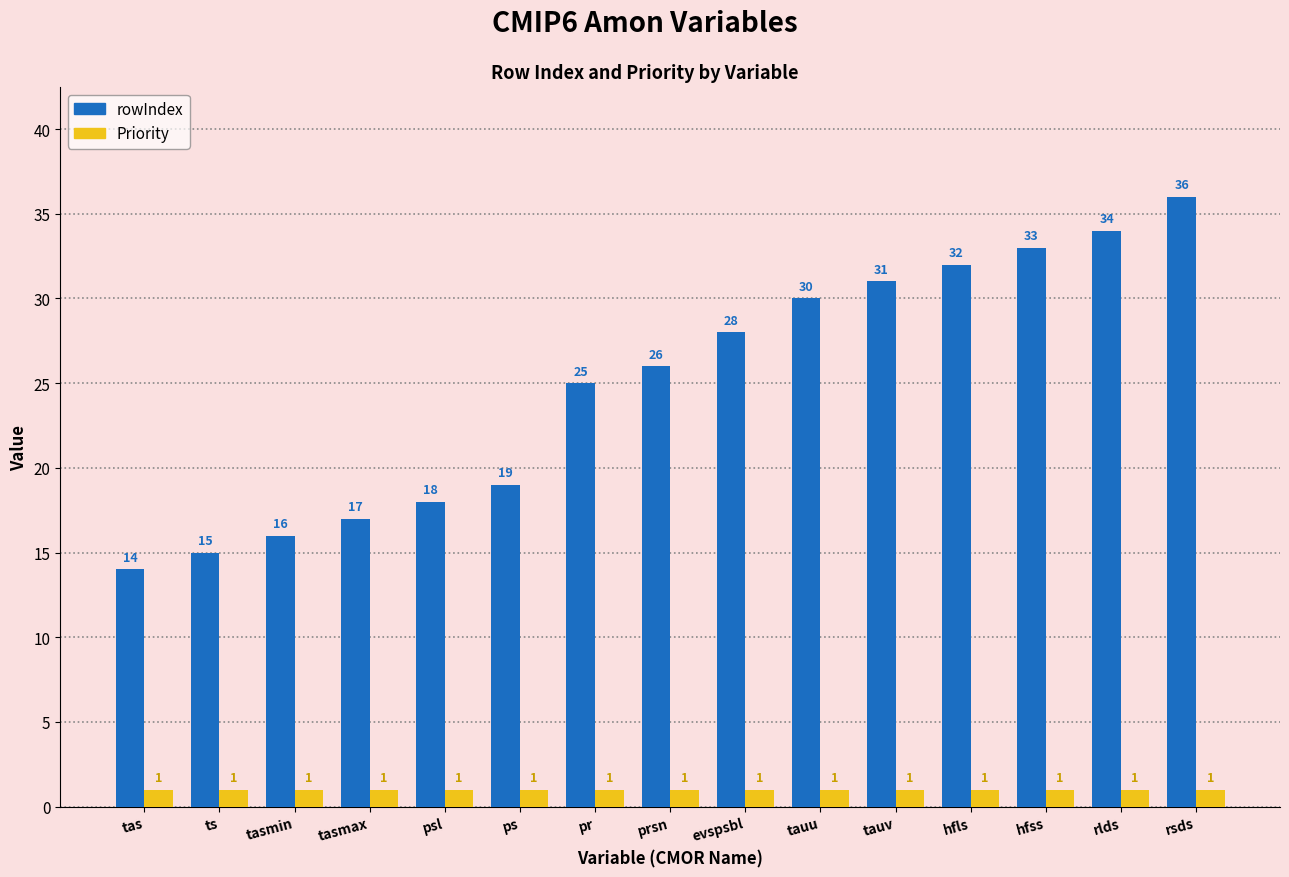

How many bars are there in each group?

2